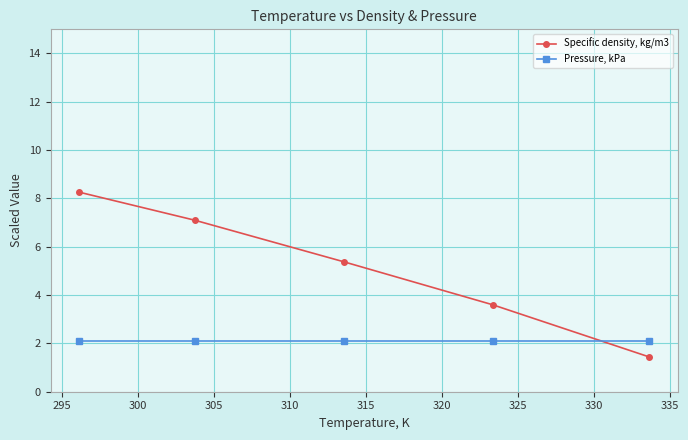

Which series has the largest range (max minus min)?

Specific density, kg/m3